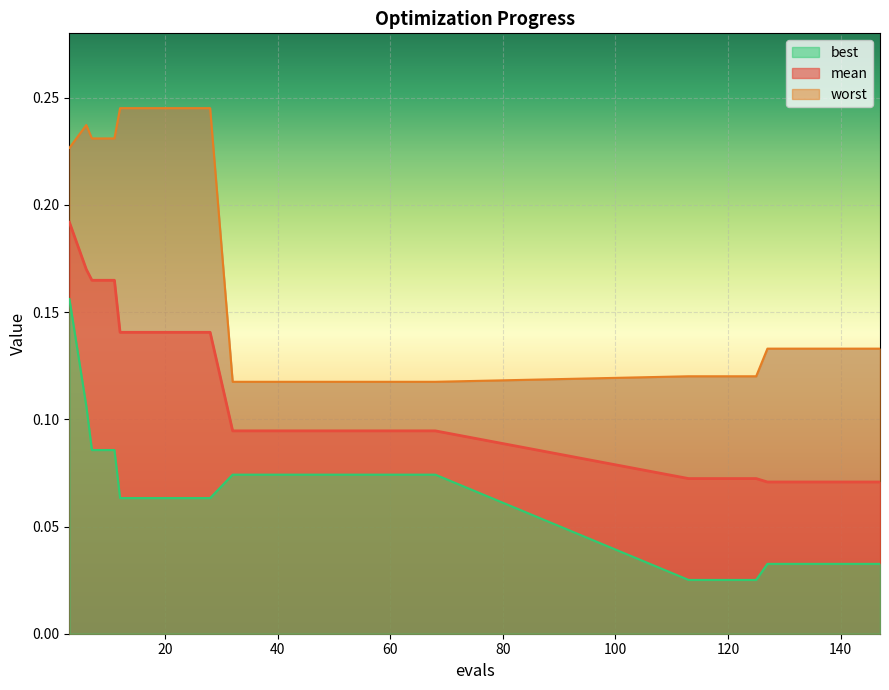

What is the difference between the maximum and minimum values in the worst series?

0.1